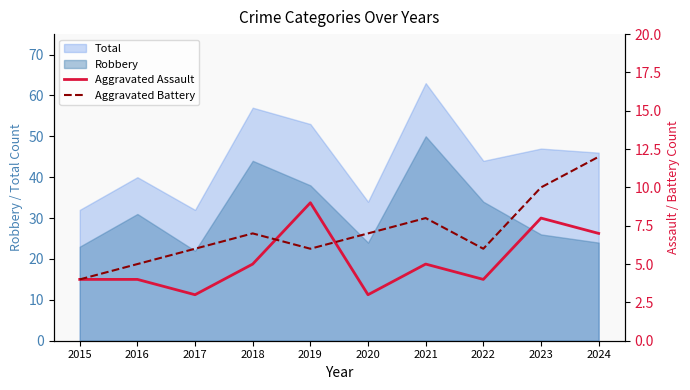

True or false: Aggravated Battery has more than 2 points higher than both neighbors.

False